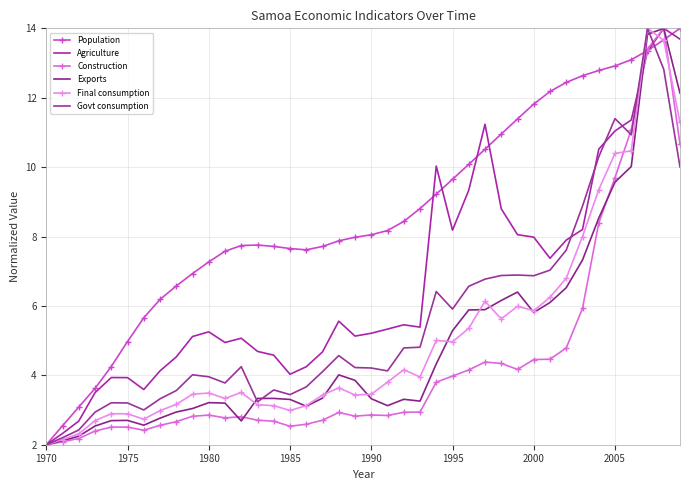

What is the average value of the Population series?

8.7